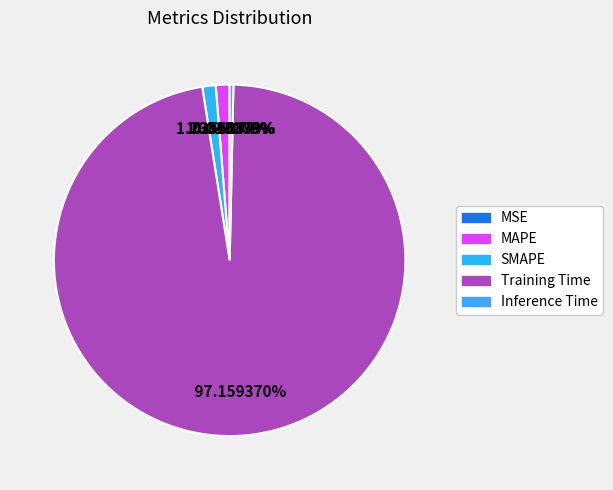

What percentage do Training Time and Inference Time together represent?

97.5%